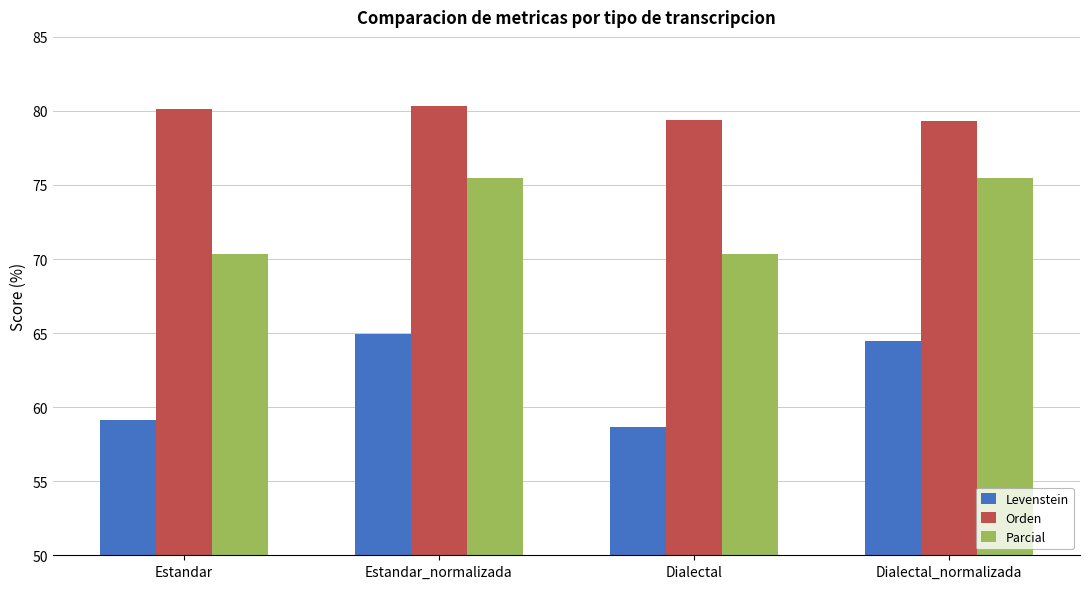

List the series in order of their peak value, lowest first.

Levenstein, Parcial, Orden